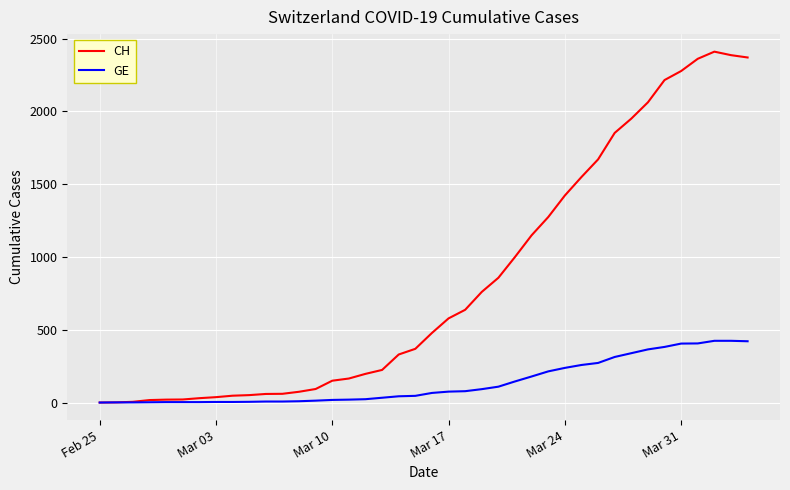

Which series has the largest total across all categories?

CH